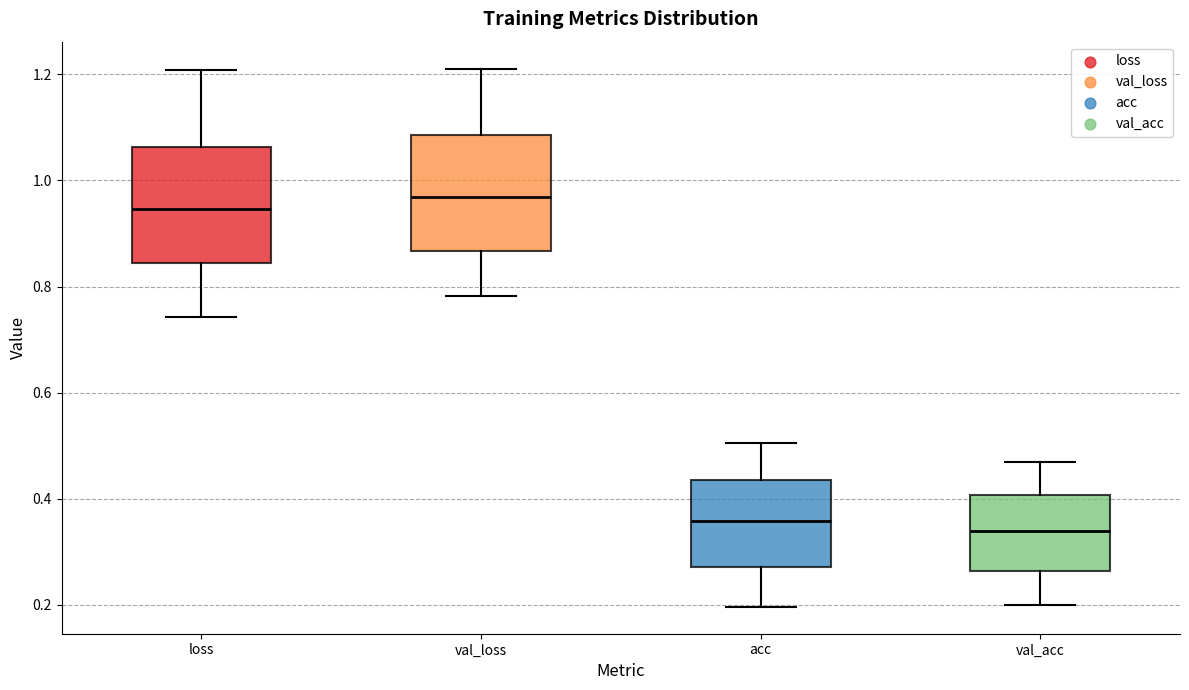

Reading left to right, read every box against the y-axis: the position of its median line, the range the box covers, and the ends of its whiskers. The values are not printed on the chart, so give them approximately, as read against the axis.

loss: median 0.94, box 0.84 to 1.06, whiskers 0.74 to 1.20
val_loss: median 0.96, box 0.86 to 1.08, whiskers 0.78 to 1.22
acc: median 0.36, box 0.28 to 0.44, whiskers 0.20 to 0.50
val_acc: median 0.34, box 0.26 to 0.40, whiskers 0.20 to 0.46